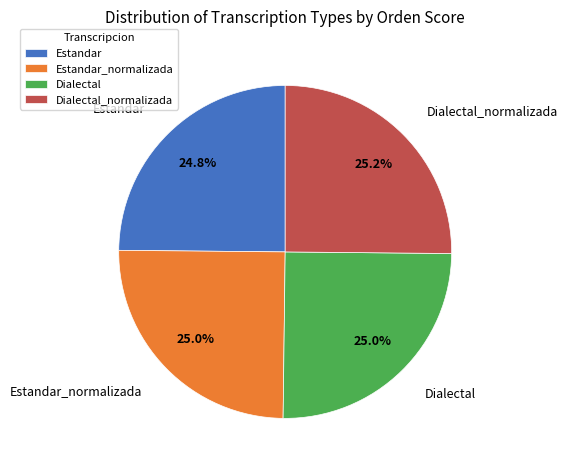

Does Dialectal_normalizada account for over 50% of the chart?

No